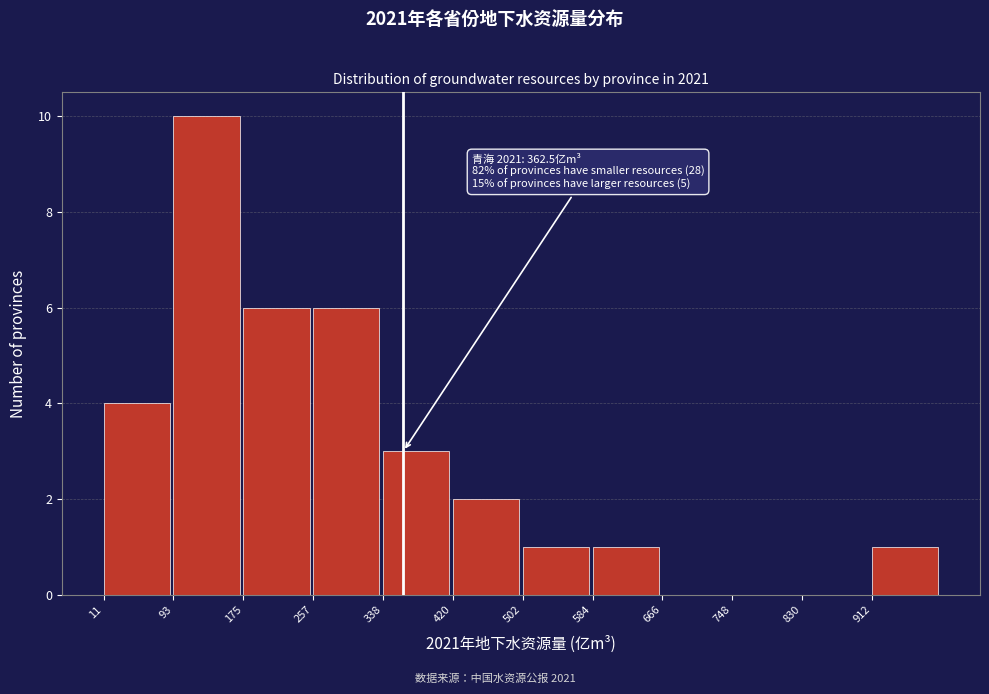

Over which range of the x-axis is the bar tallest?

90 to 170